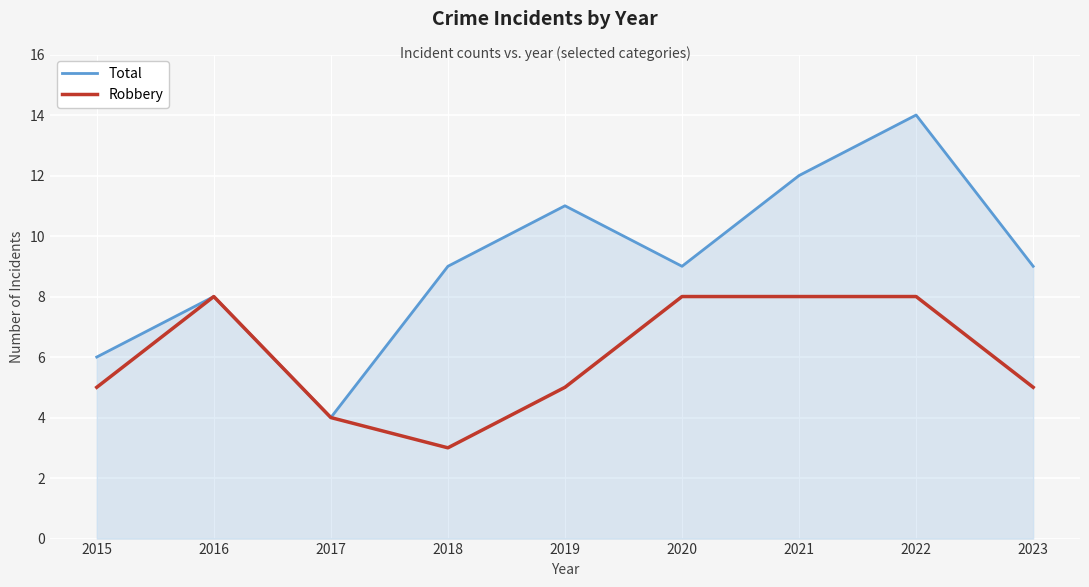

Is it true that Total equals 11 at 2019?

True